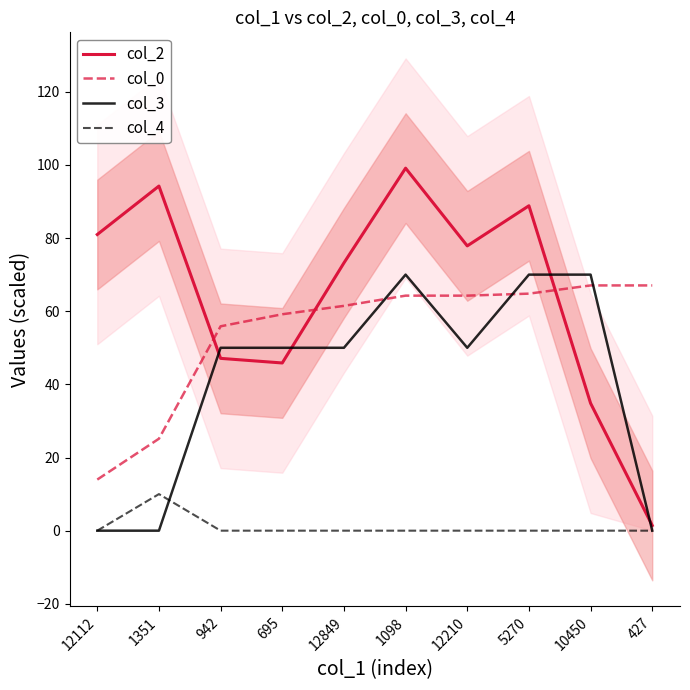

What are all the series names shown in the legend?

col_2, col_0, col_3, col_4